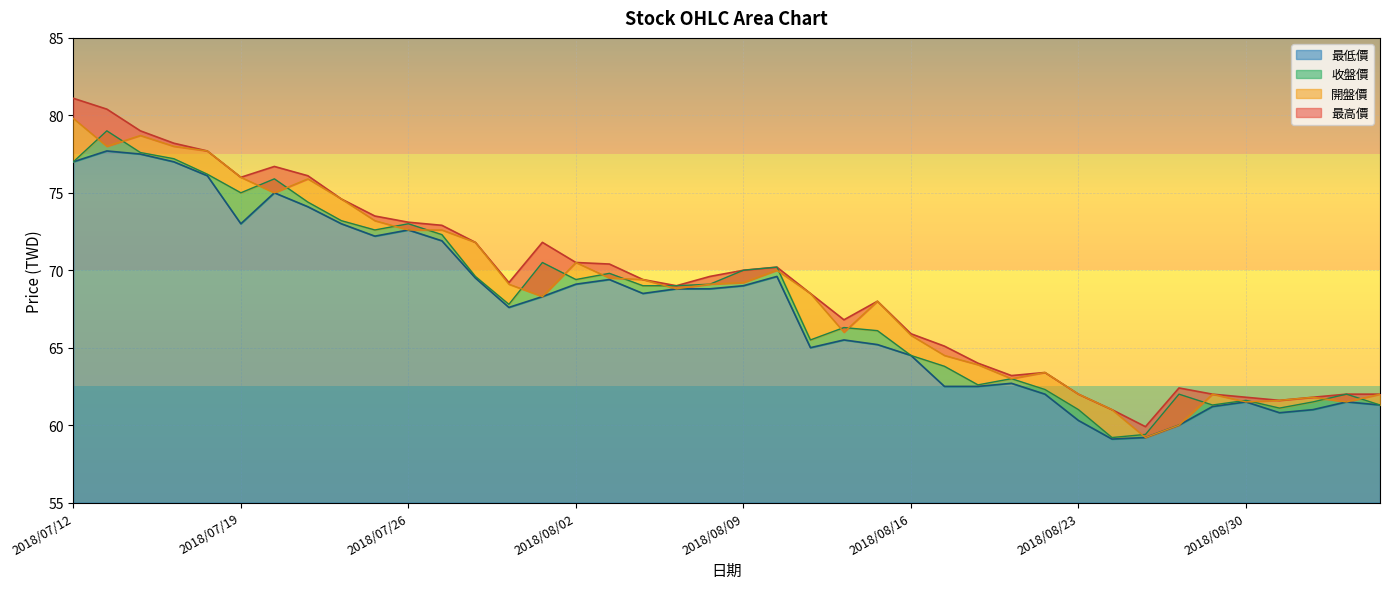

Reading left to right, what are all the values shown in this chart?

開盤價: 2018/07/12=79.8	2018/07/13=78.0	2018/07/16=78.7	2018/07/17=78.0	2018/07/18=77.7	2018/07/19=76.0	2018/07/20=75.0	2018/07/23=75.9	2018/07/24=74.6	2018/07/25=73.2	2018/07/26=72.6	2018/07/27=72.6	2018/07/30=71.8	2018/07/31=69.1	2018/08/01=68.3	2018/08/02=70.5	2018/08/03=69.5	2018/08/06=69.4	2018/08/07=68.8	2018/08/08=69.1	2018/08/09=69.2	2018/08/10=70.0	2018/08/13=68.5	2018/08/14=66.0	2018/08/15=68.0	2018/08/16=65.8	2018/08/17=64.5	2018/08/20=63.9	2018/08/21=63.0	2018/08/22=63.4	2018/08/23=62.0	2018/08/24=61.0	2018/08/27=59.2	2018/08/28=60.0	2018/08/29=62.0	2018/08/30=61.5	2018/08/31=61.6	2018/09/03=61.8	2018/09/04=61.5	2018/09/05=62.0
最高價: 2018/07/12=81.1	2018/07/13=80.4	2018/07/16=79.0	2018/07/17=78.2	2018/07/18=77.7	2018/07/19=76.0	2018/07/20=76.7	2018/07/23=76.1	2018/07/24=74.6	2018/07/25=73.5	2018/07/26=73.1	2018/07/27=72.9	2018/07/30=71.8	2018/07/31=69.2	2018/08/01=71.8	2018/08/02=70.5	2018/08/03=70.4	2018/08/06=69.4	2018/08/07=69.0	2018/08/08=69.6	2018/08/09=70.0	2018/08/10=70.2	2018/08/13=68.5	2018/08/14=66.8	2018/08/15=68.0	2018/08/16=65.9	2018/08/17=65.1	2018/08/20=64.0	2018/08/21=63.2	2018/08/22=63.4	2018/08/23=62.0	2018/08/24=61.0	2018/08/27=59.9	2018/08/28=62.4	2018/08/29=62.0	2018/08/30=61.8	2018/08/31=61.6	2018/09/03=61.8	2018/09/04=62.0	2018/09/05=62.0
收盤價: 2018/07/12=77.0	2018/07/13=79.0	2018/07/16=77.6	2018/07/17=77.2	2018/07/18=76.2	2018/07/19=75.0	2018/07/20=75.9	2018/07/23=74.4	2018/07/24=73.2	2018/07/25=72.6	2018/07/26=73.0	2018/07/27=72.3	2018/07/30=69.6	2018/07/31=67.8	2018/08/01=70.5	2018/08/02=69.4	2018/08/03=69.8	2018/08/06=69.0	2018/08/07=69.0	2018/08/08=69.1	2018/08/09=70.0	2018/08/10=70.2	2018/08/13=65.5	2018/08/14=66.3	2018/08/15=66.1	2018/08/16=64.5	2018/08/17=63.8	2018/08/20=62.6	2018/08/21=63.0	2018/08/22=62.3	2018/08/23=61.0	2018/08/24=59.2	2018/08/27=59.4	2018/08/28=62.0	2018/08/29=61.3	2018/08/30=61.6	2018/08/31=61.1	2018/09/03=61.5	2018/09/04=62.0	2018/09/05=61.3
最低價: 2018/07/12=77.0	2018/07/13=77.7	2018/07/16=77.5	2018/07/17=77.0	2018/07/18=76.1	2018/07/19=73.0	2018/07/20=75.0	2018/07/23=74.1	2018/07/24=73.0	2018/07/25=72.2	2018/07/26=72.6	2018/07/27=71.9	2018/07/30=69.5	2018/07/31=67.6	2018/08/01=68.3	2018/08/02=69.1	2018/08/03=69.4	2018/08/06=68.5	2018/08/07=68.8	2018/08/08=68.8	2018/08/09=69.0	2018/08/10=69.6	2018/08/13=65.0	2018/08/14=65.5	2018/08/15=65.2	2018/08/16=64.5	2018/08/17=62.5	2018/08/20=62.5	2018/08/21=62.7	2018/08/22=62.0	2018/08/23=60.3	2018/08/24=59.1	2018/08/27=59.2	2018/08/28=60.0	2018/08/29=61.2	2018/08/30=61.5	2018/08/31=60.8	2018/09/03=61.0	2018/09/04=61.5	2018/09/05=61.3